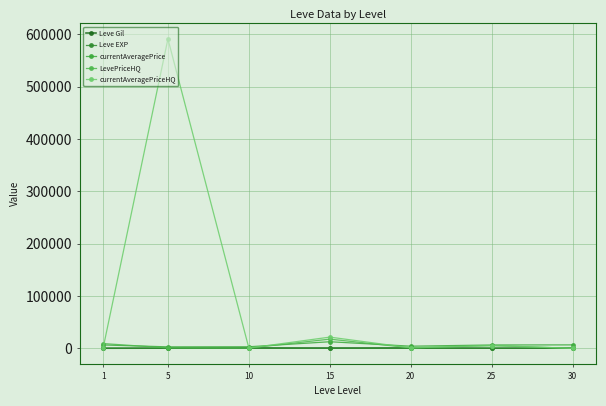

How many categories are shown in the chart?

7